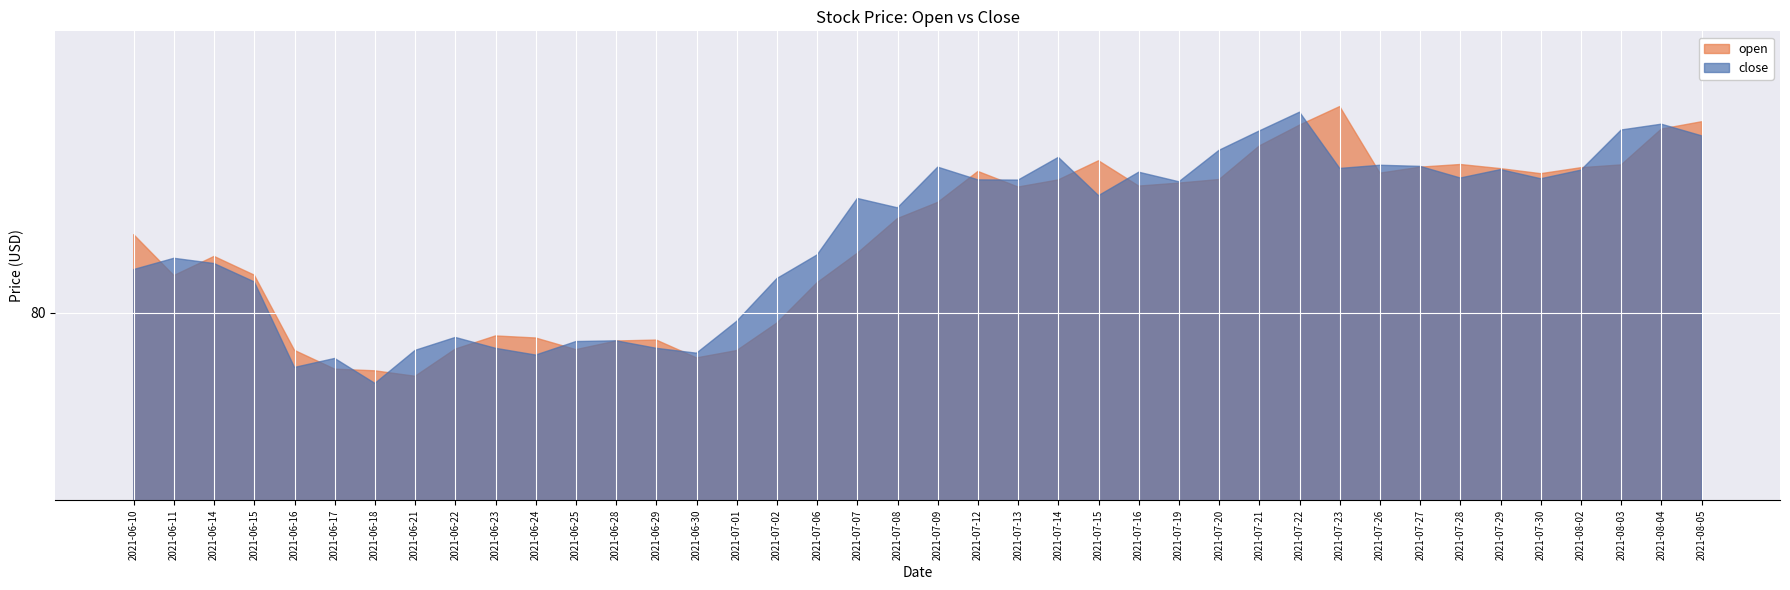

Reading right to left, what are all the values shown in this chart?

close: 2021-08-05=89.4	2021-08-04=90.0	2021-08-03=89.7	2021-08-02=87.6	2021-07-30=87.1	2021-07-29=87.6	2021-07-28=87.2	2021-07-27=87.8	2021-07-26=87.9	2021-07-23=87.7	2021-07-22=90.7	2021-07-21=89.7	2021-07-20=88.7	2021-07-19=87.0	2021-07-16=87.5	2021-07-15=86.2	2021-07-14=88.3	2021-07-13=87.1	2021-07-12=87.1	2021-07-09=87.8	2021-07-08=85.6	2021-07-07=86.1	2021-07-06=83.1	2021-07-02=81.8	2021-07-01=79.5	2021-06-30=77.8	2021-06-29=78.1	2021-06-28=78.5	2021-06-25=78.5	2021-06-24=77.7	2021-06-23=78.1	2021-06-22=78.7	2021-06-21=78.0	2021-06-18=76.2	2021-06-17=77.6	2021-06-16=77.1	2021-06-15=81.6	2021-06-14=82.6	2021-06-11=82.9	2021-06-10=82.3
open: 2021-08-05=90.2	2021-08-04=89.8	2021-08-03=87.9	2021-08-02=87.7	2021-07-30=87.4	2021-07-29=87.7	2021-07-28=87.9	2021-07-27=87.8	2021-07-26=87.4	2021-07-23=91.0	2021-07-22=90.0	2021-07-21=88.9	2021-07-20=87.1	2021-07-19=86.9	2021-07-16=86.8	2021-07-15=88.1	2021-07-14=87.1	2021-07-13=86.7	2021-07-12=87.5	2021-07-09=85.9	2021-07-08=85.0	2021-07-07=83.2	2021-07-06=81.6	2021-07-02=79.5	2021-07-01=78.0	2021-06-30=77.6	2021-06-29=78.5	2021-06-28=78.5	2021-06-25=78.0	2021-06-24=78.7	2021-06-23=78.8	2021-06-22=78.1	2021-06-21=76.6	2021-06-18=76.9	2021-06-17=77.0	2021-06-16=78.0	2021-06-15=82.0	2021-06-14=83.0	2021-06-11=82.0	2021-06-10=84.2